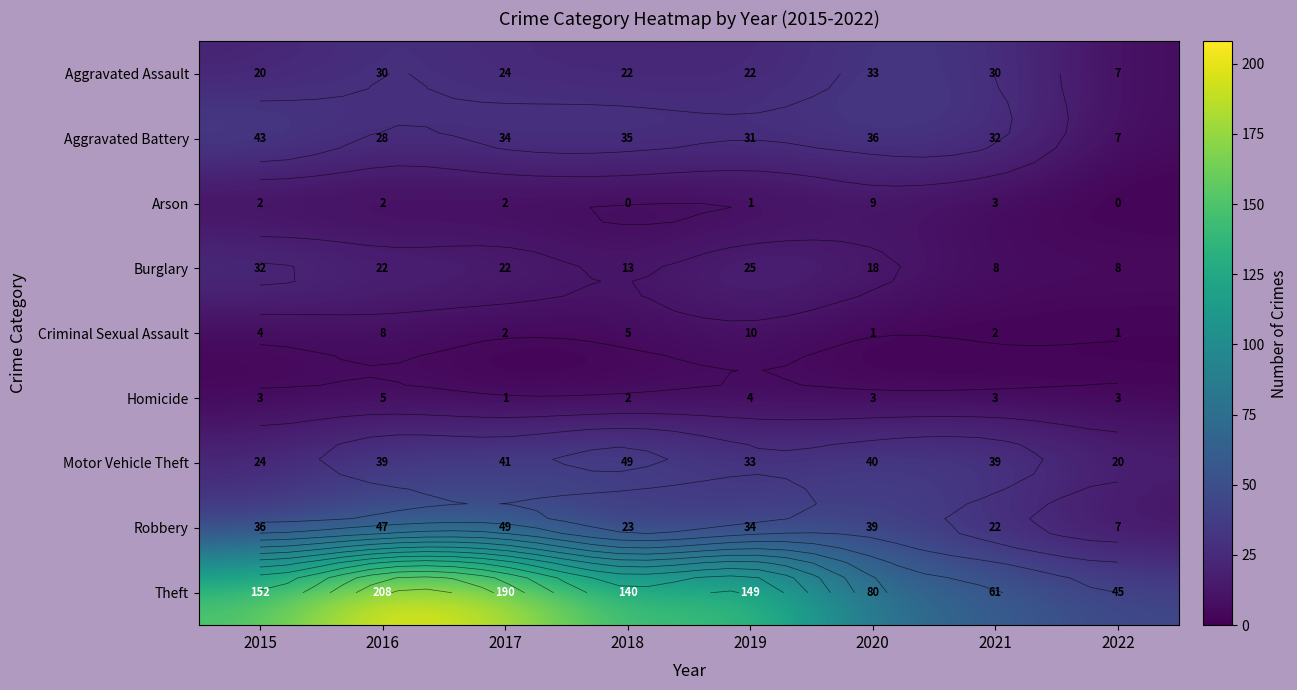

Count the number of data series in this chart.

9